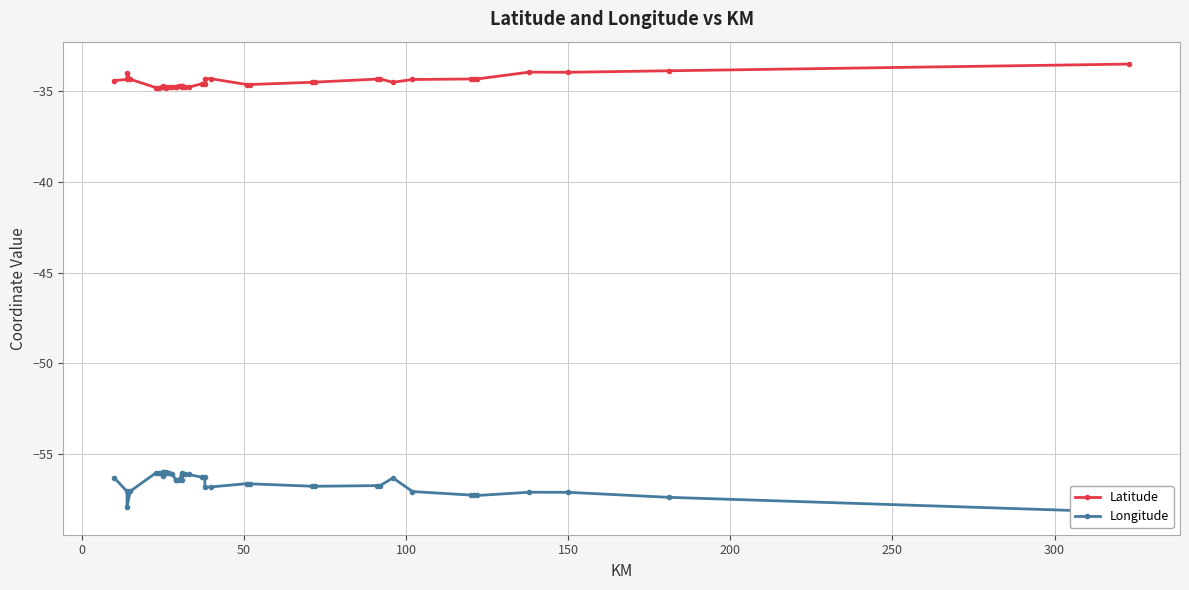

Rank the series by their maximum value, from highest to lowest.

Latitude, Longitude